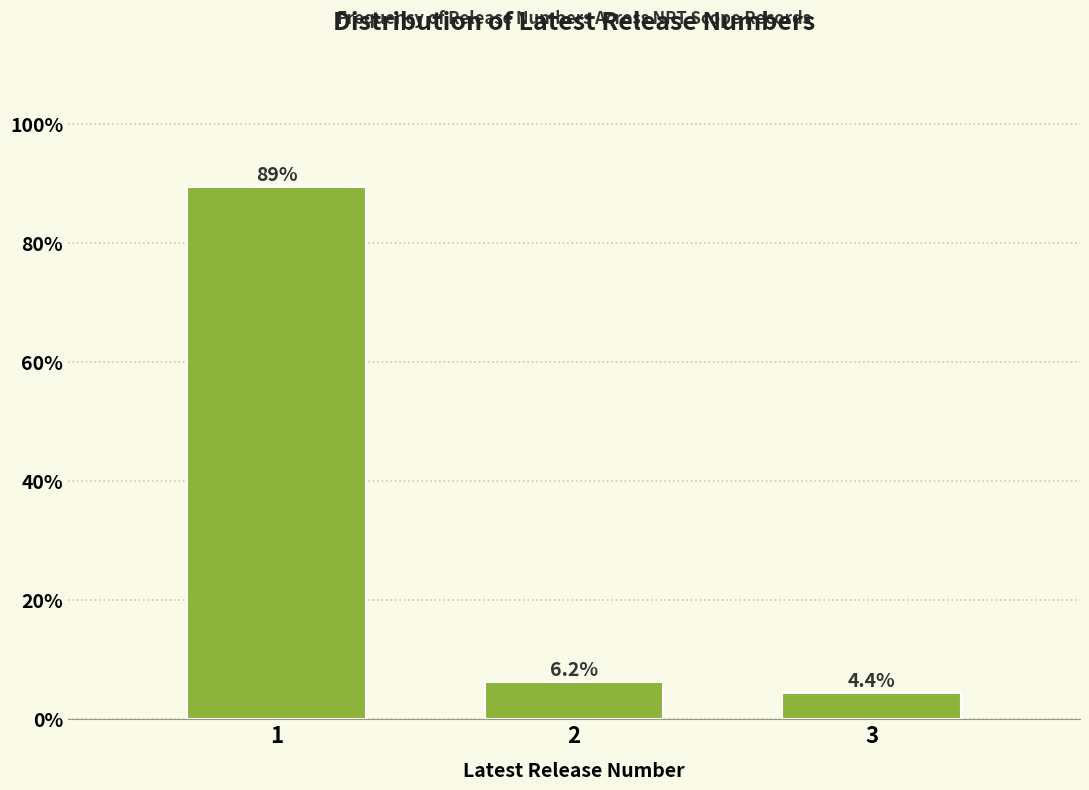

What is the sum of the values at 2 and 1?

95.6